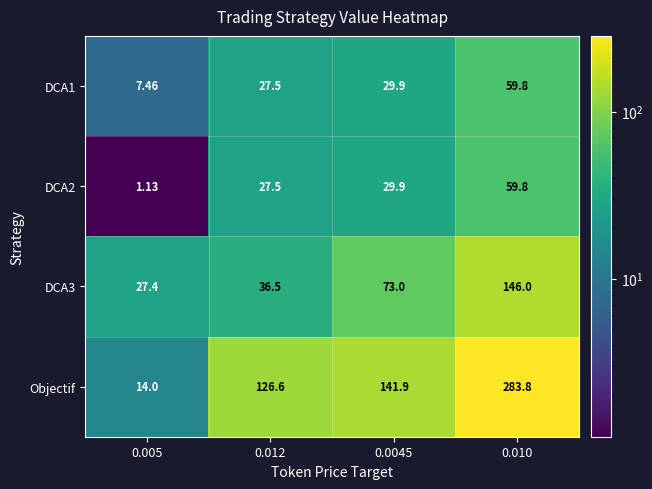

What is the total value across all series at 0.010?

549.4